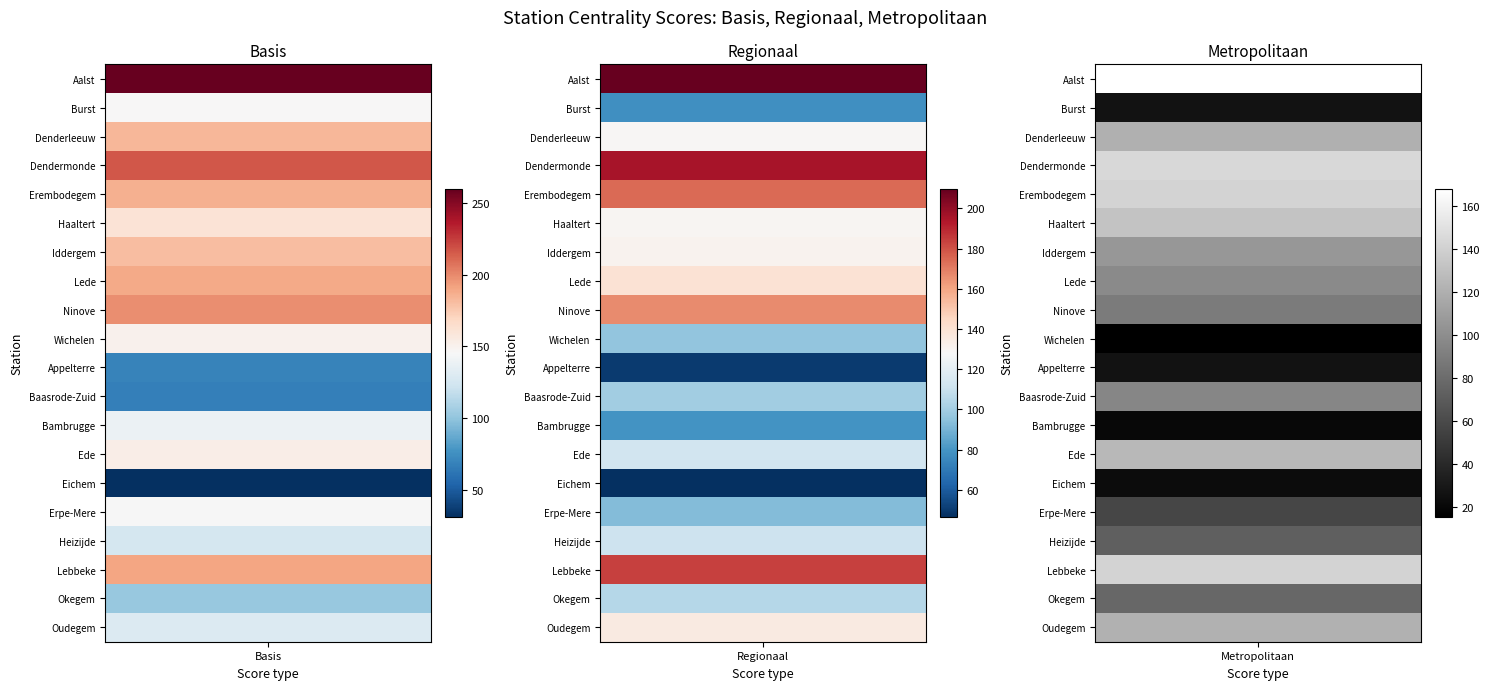

At which category is the sum across all series the highest?

Aalst